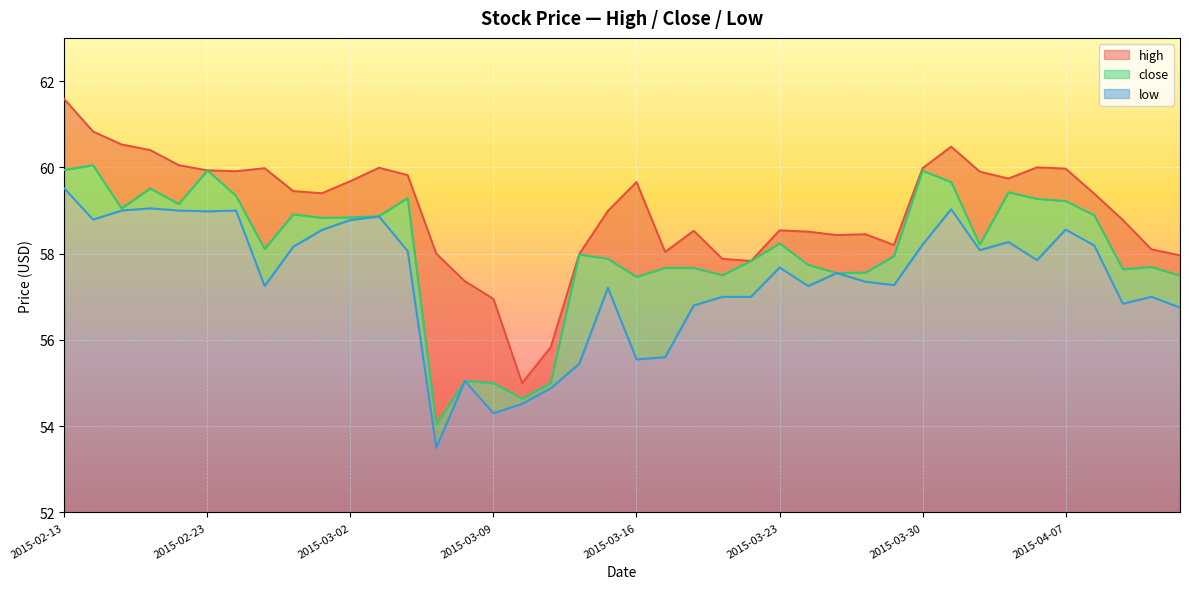

Is it true that high equals 38.2 at 2015-03-19?

False